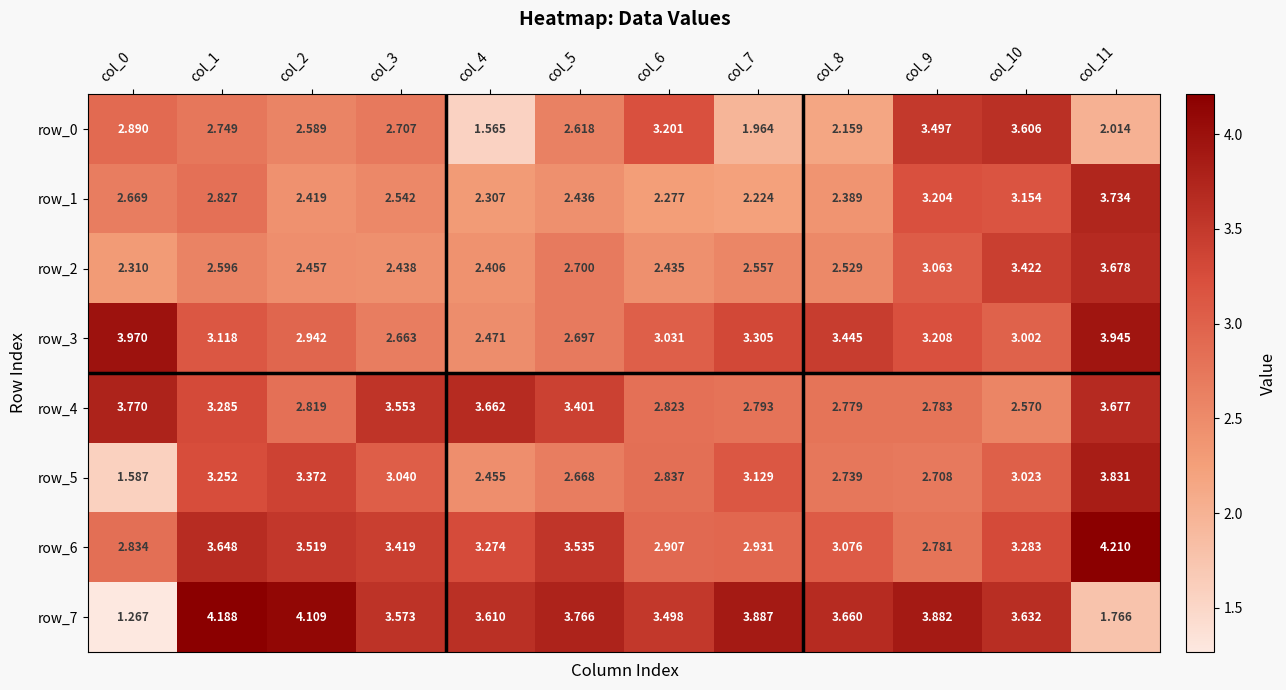

What is the difference between the second highest and minimum values in the row_0 series?

1.9